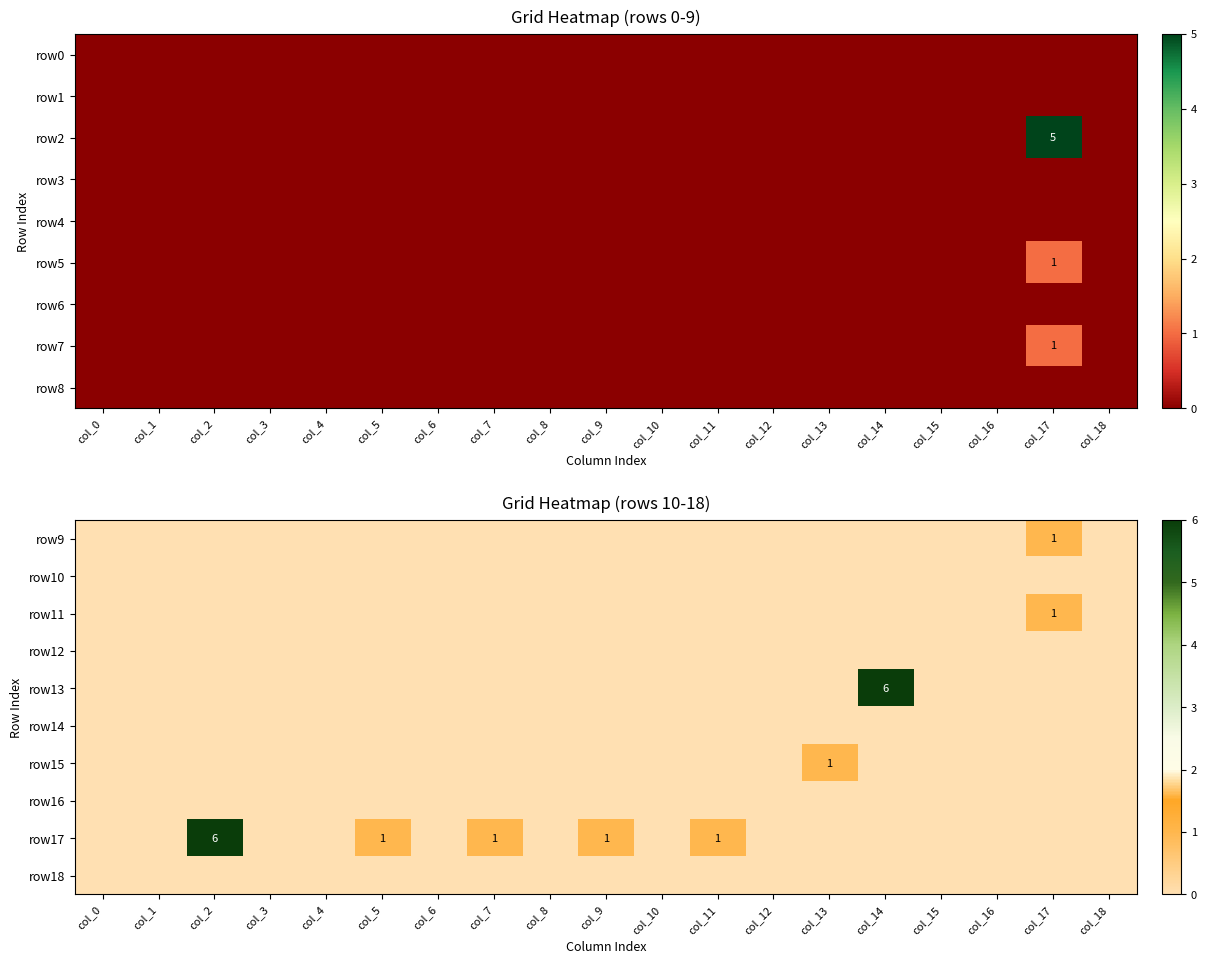

The value of row13 at col_6 is -3. True or false?

False